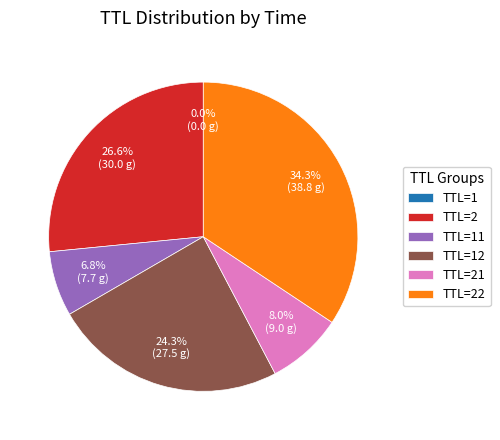

What portion of the pie excludes TTL=2?

73.4%